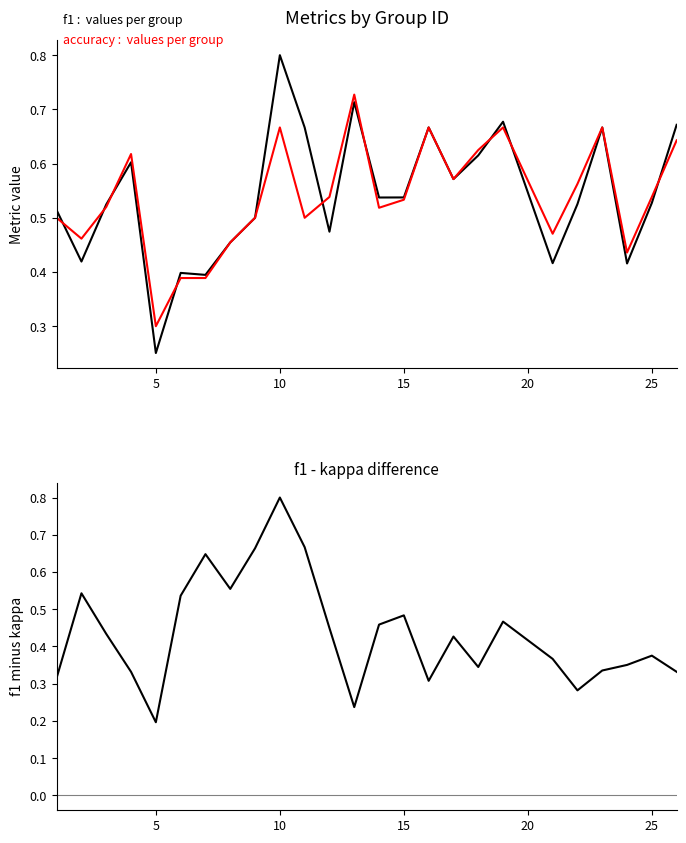

The f1 series shows 1.1 at 15. True or false?

False